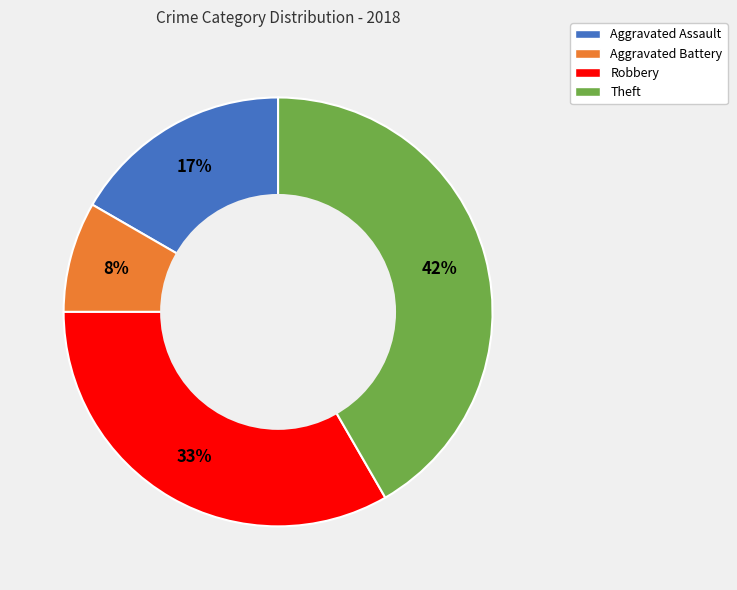

Is there any slice that represents more than half of the pie?

No